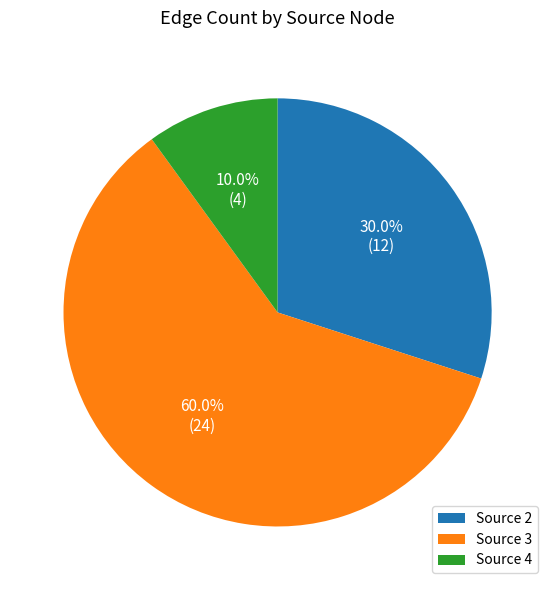

How many slices are in this pie chart?

3